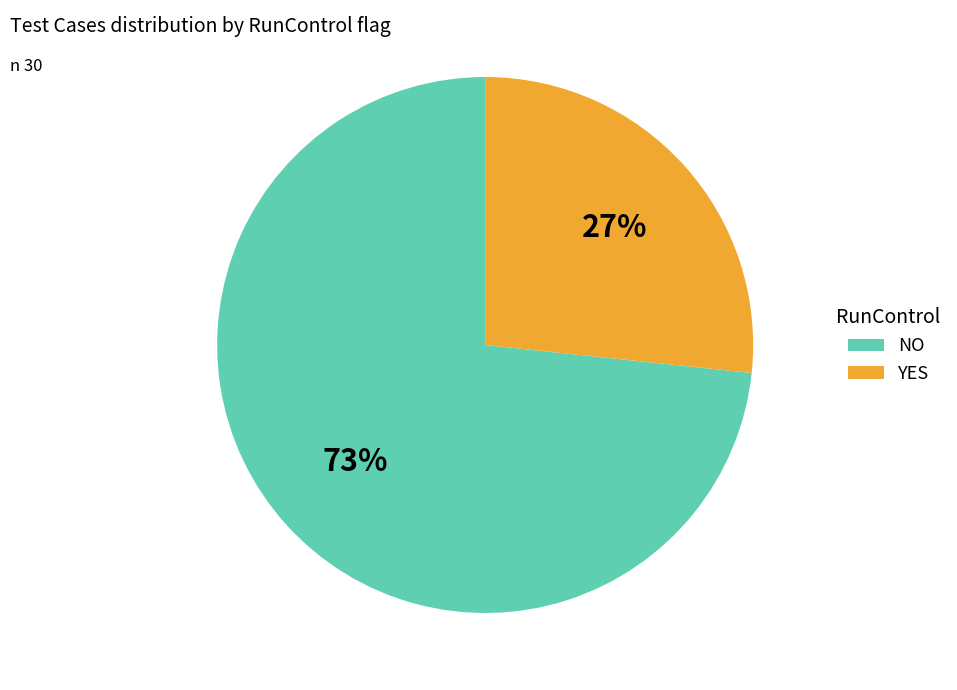

What is the smallest slice in the pie chart?

YES